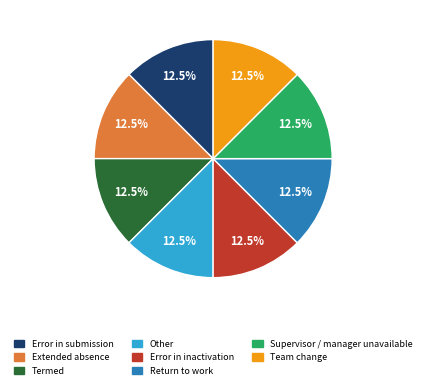

Does any single category account for the majority?

No